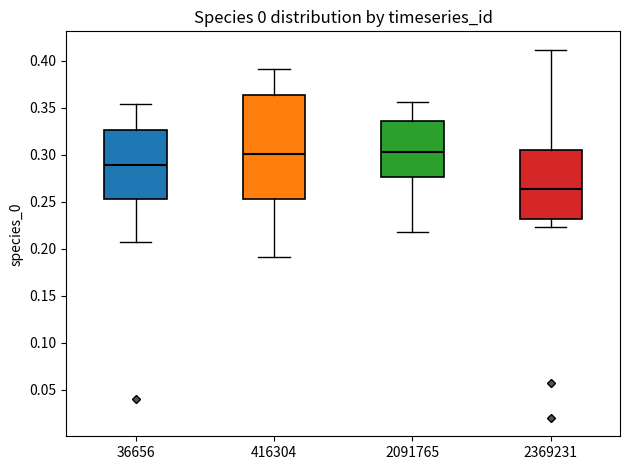

Which box is the tallest, from its lower edge to its upper edge?

416304